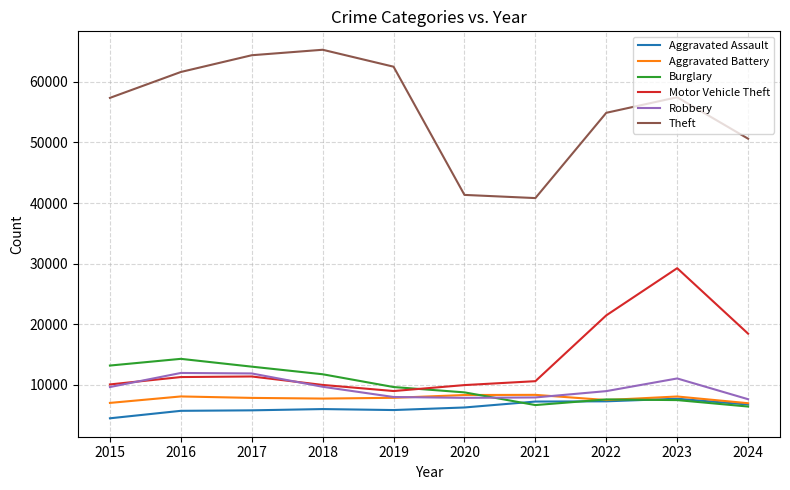

What is the highest value of the Aggravated Battery series?

8347